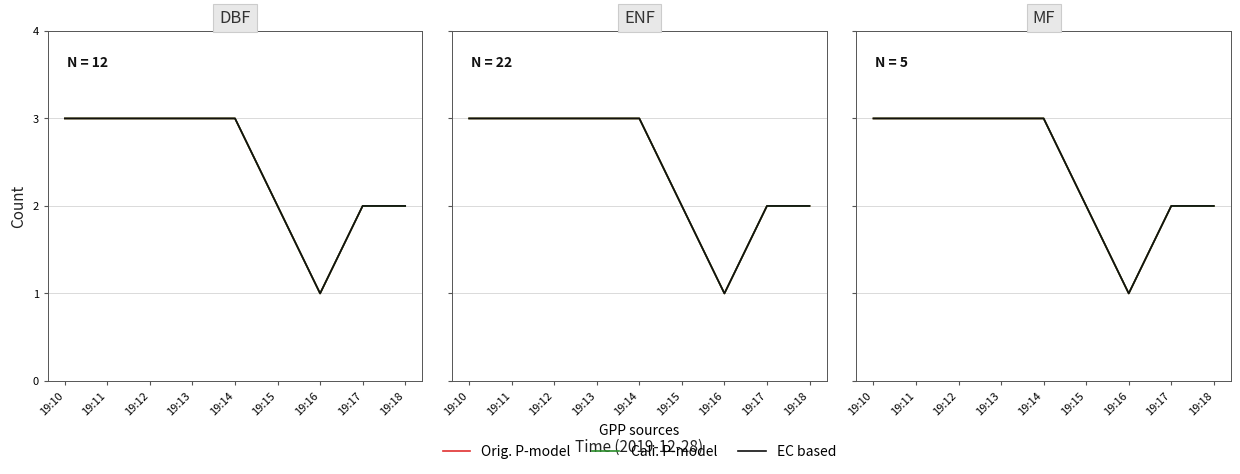

How many interior local valleys does the Cali. P-model series have?

1